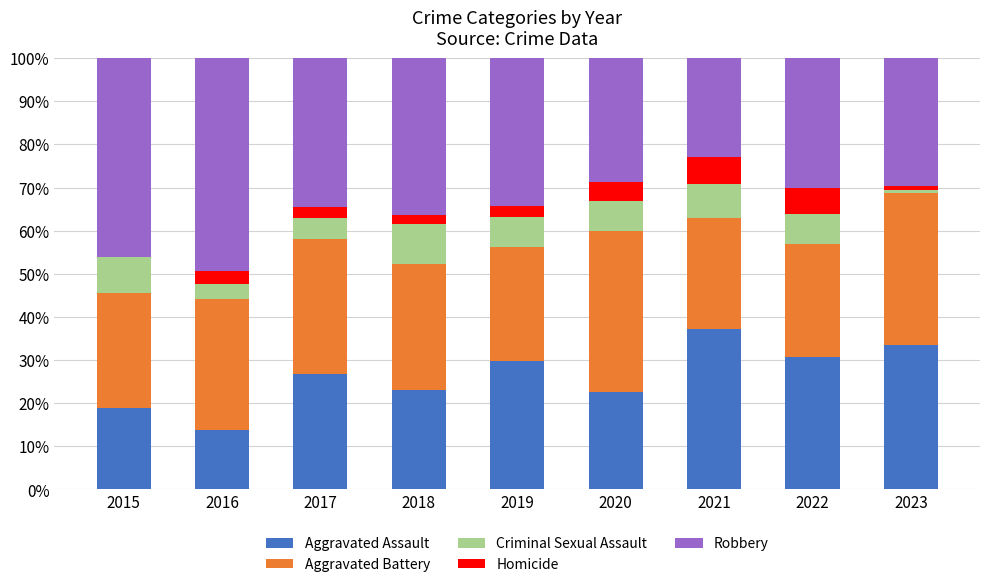

What is the total value across all series at 2019?

100.0